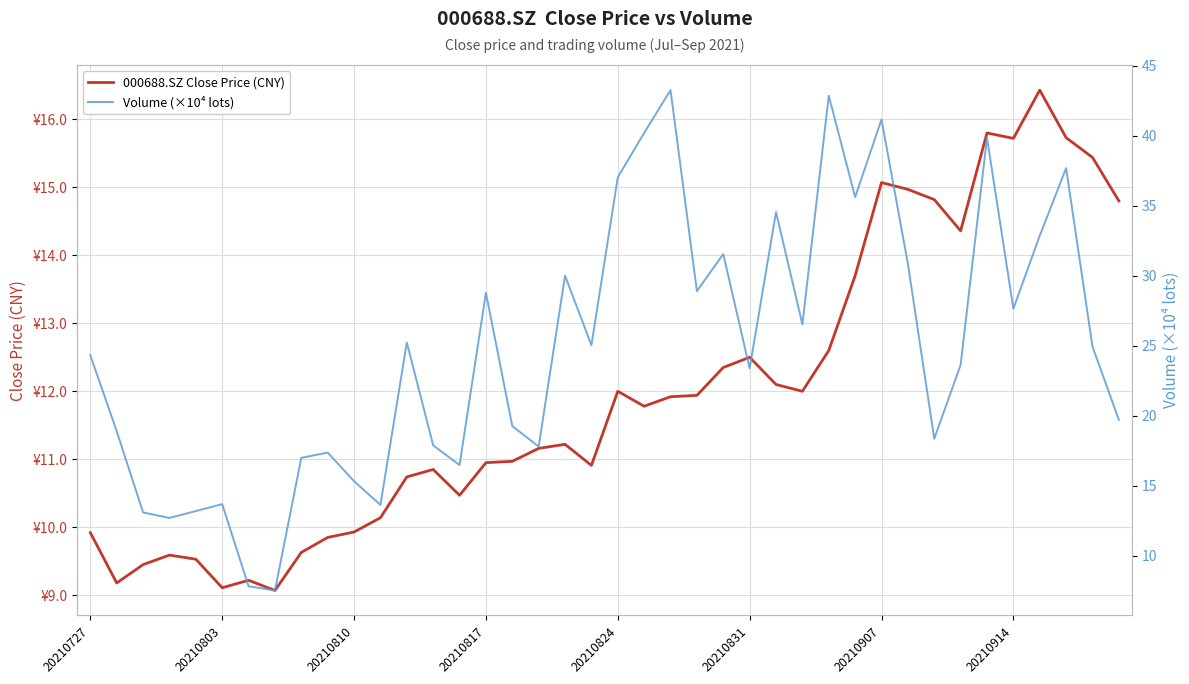

What is the difference between the maximum and second lowest values in the 000688.SZ Close Price (CNY) series?

7.3